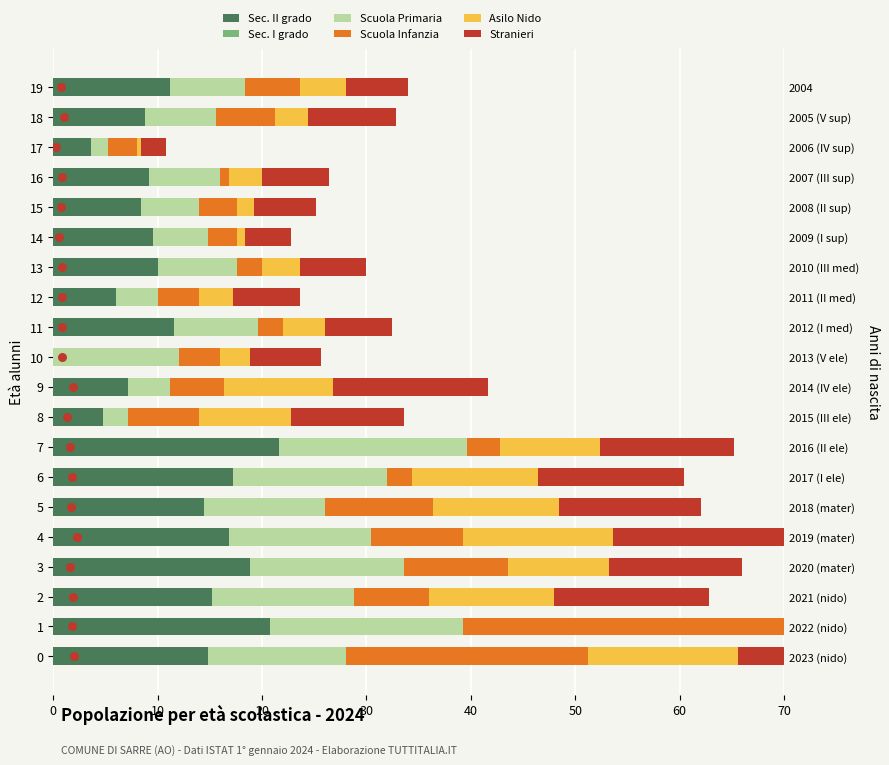

Which series contains the lowest Y value?

Sec. II grado